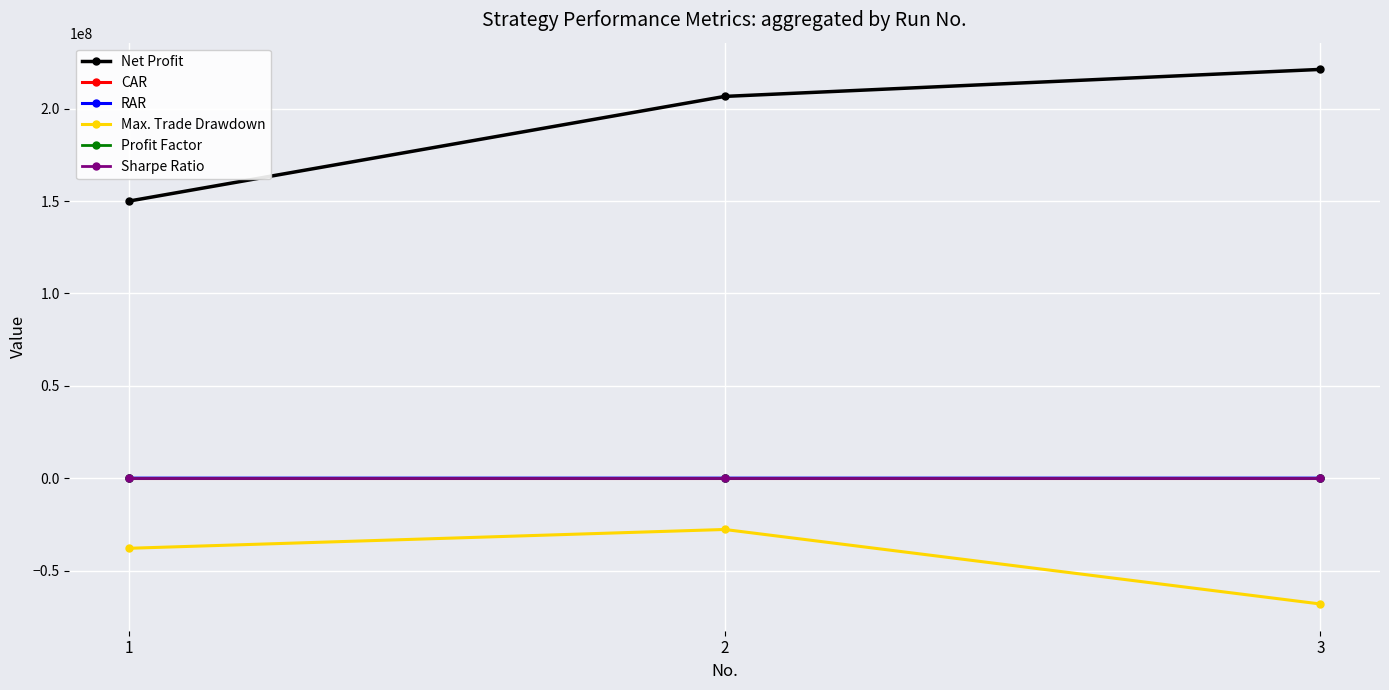

What is the difference between the maximum and second lowest values in the CAR series?

0.9